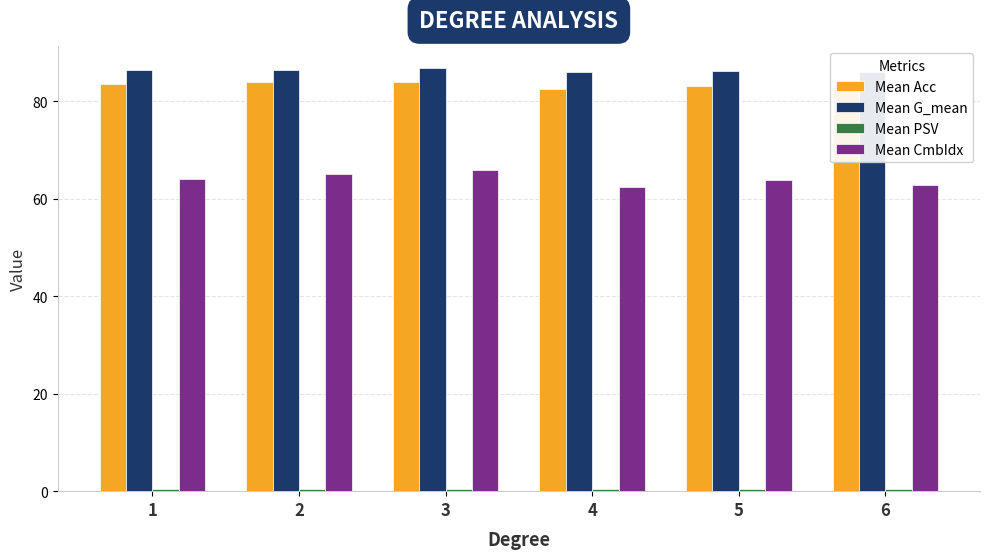

What is the sum of all Mean G_mean values?

517.7